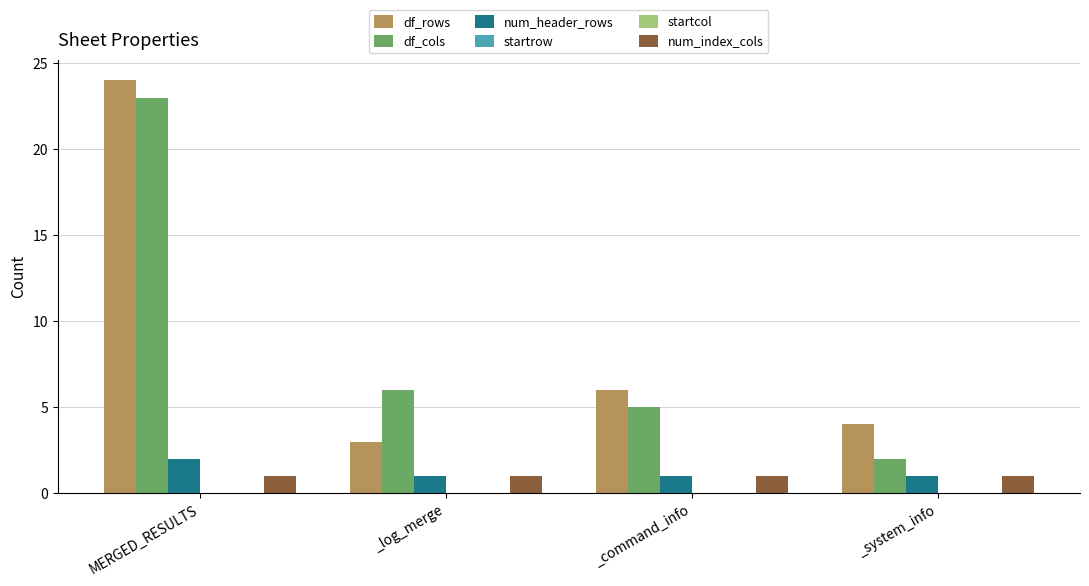

What is the label of the 3rd bar from the right?

_log_merge